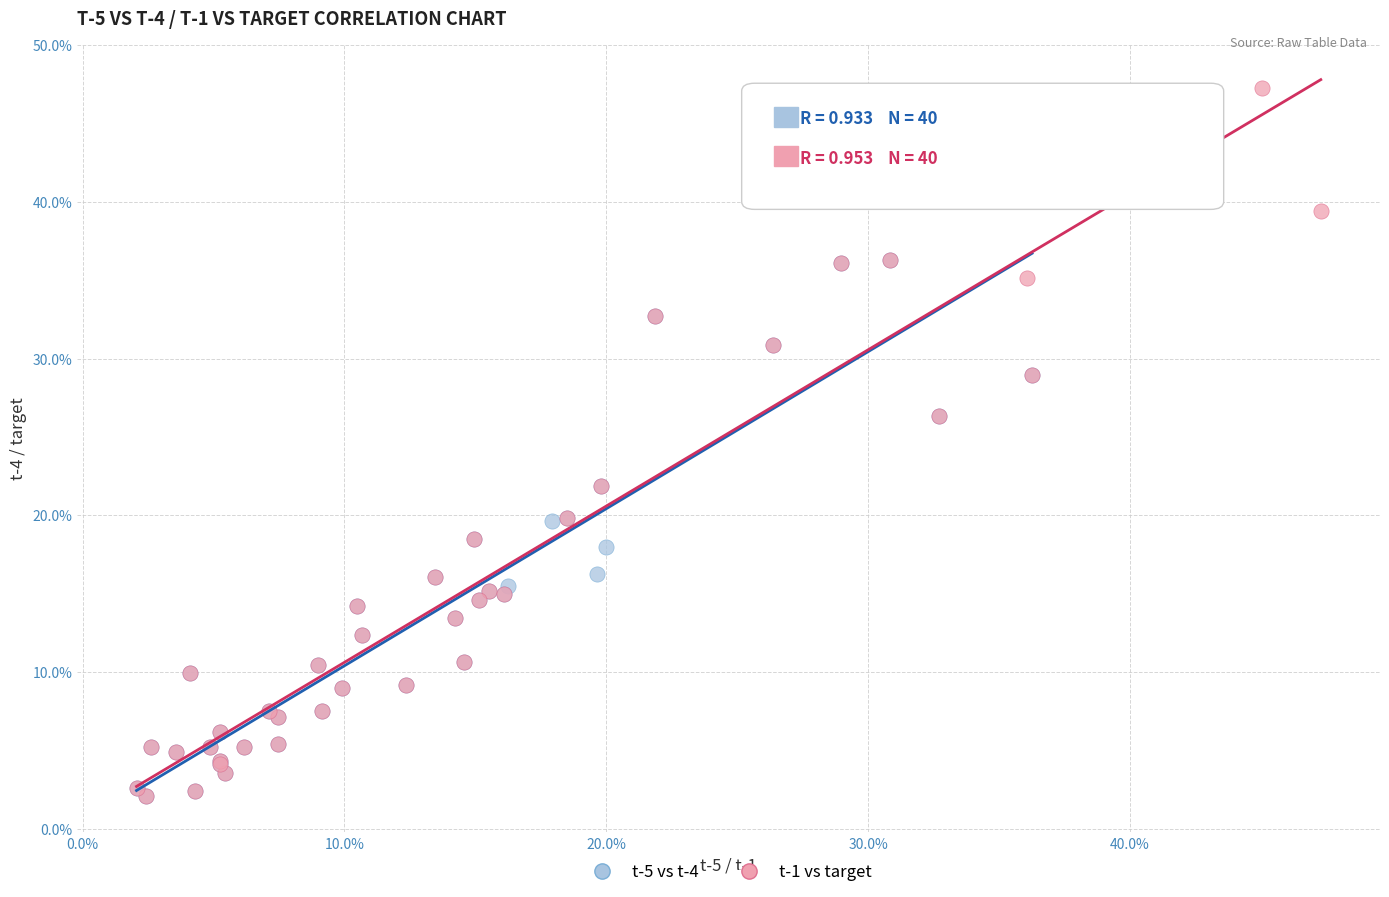

What are all the series names shown in the legend?

t-5 vs t-4, t-1 vs target